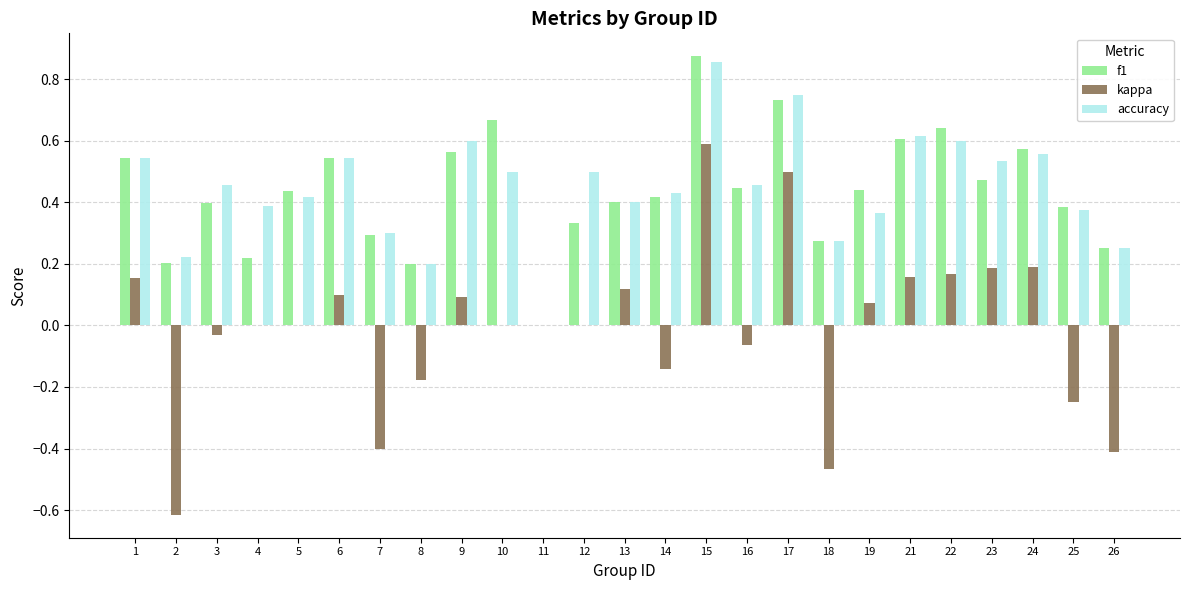

True or false: kappa has a value of 0.1 at 13.

True